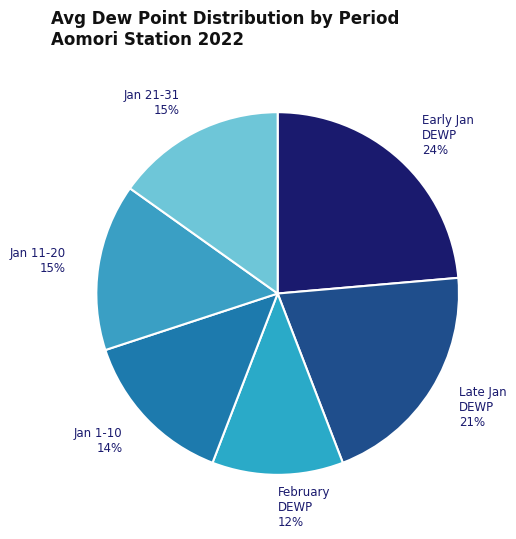

Is the sum of Jan 1-10 and Jan 21-31 greater than half?

No